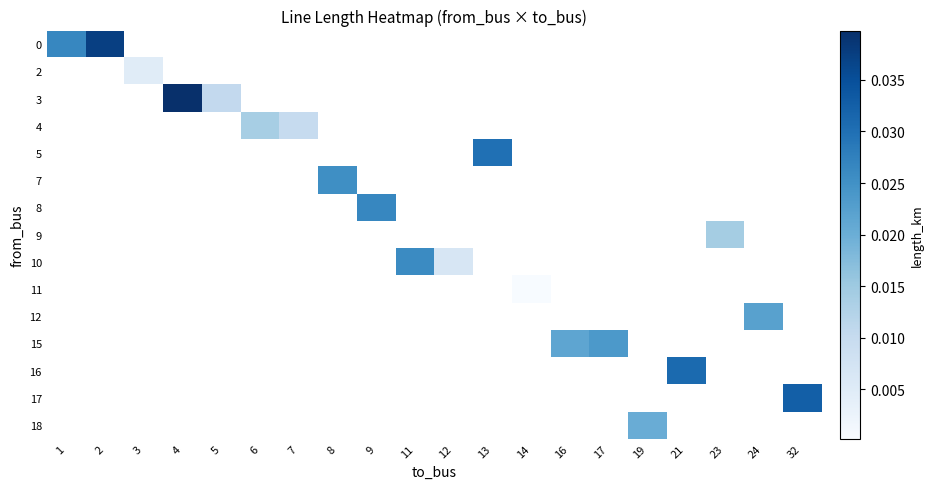

At how many categories does at least one series exceed 0?

20